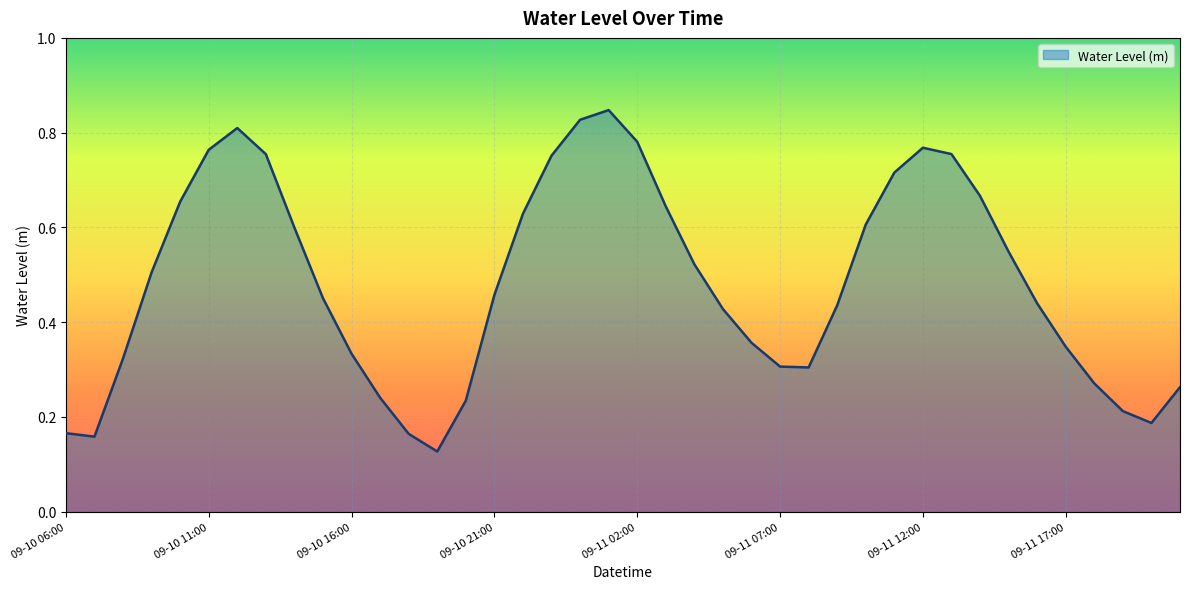

Rank the categories by value from highest to lowest.

09-11 01:00, 09-11 00:00, 09-10 12:00, 09-11 02:00, 09-11 12:00, 09-10 11:00, 09-11 13:00, 09-10 13:00, 09-10 23:00, 09-11 11:00, 09-11 14:00, 09-10 10:00, 09-11 03:00, 09-10 22:00, 09-11 10:00, 09-10 14:00, 09-11 15:00, 09-11 04:00, 09-10 09:00, 09-10 21:00, 09-10 15:00, 09-11 16:00, 09-11 09:00, 09-11 05:00, 09-11 06:00, 09-11 17:00, 09-10 16:00, 09-10 08:00, 09-11 07:00, 09-11 08:00, 09-11 18:00, 09-11 21:00, 09-10 17:00, 09-10 20:00, 09-11 19:00, 09-11 20:00, 09-10 06:00, 09-10 18:00, 09-10 07:00, 09-10 19:00